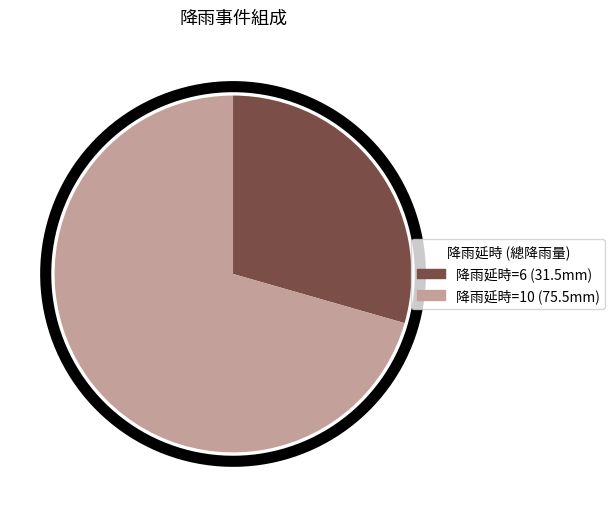

To the nearest percent, what portion does 10 represent?

71%